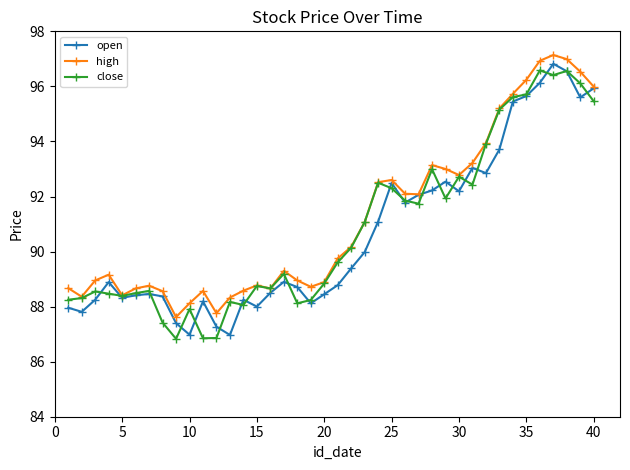

True or false: high has more than 0 interior local peaks.

True